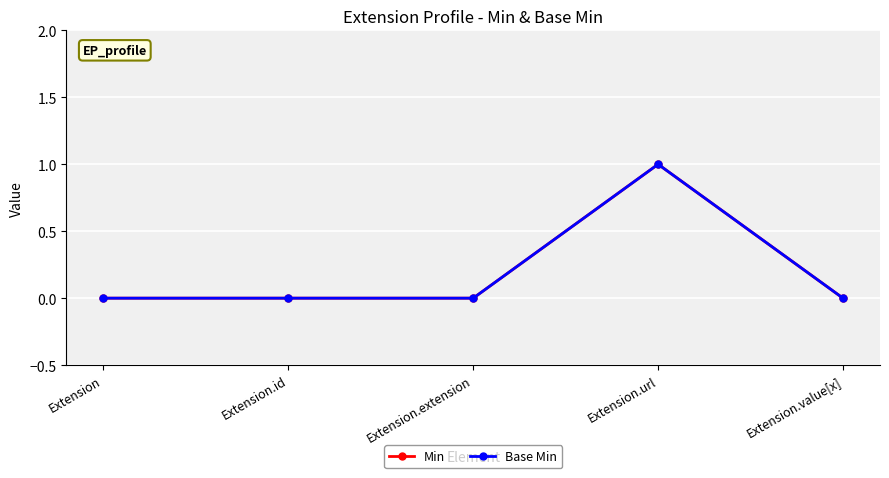

Is this an area chart (filled region under the line)?

No